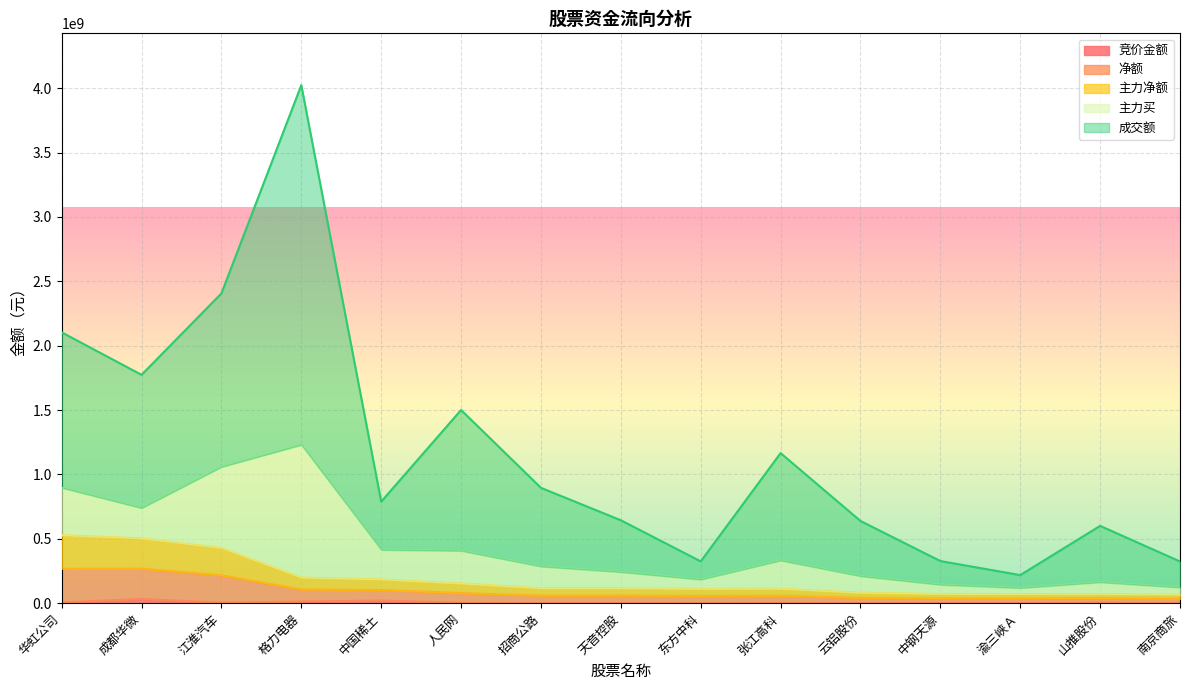

What is the difference between the second highest and second lowest values in the 成交额 series?

2082836130